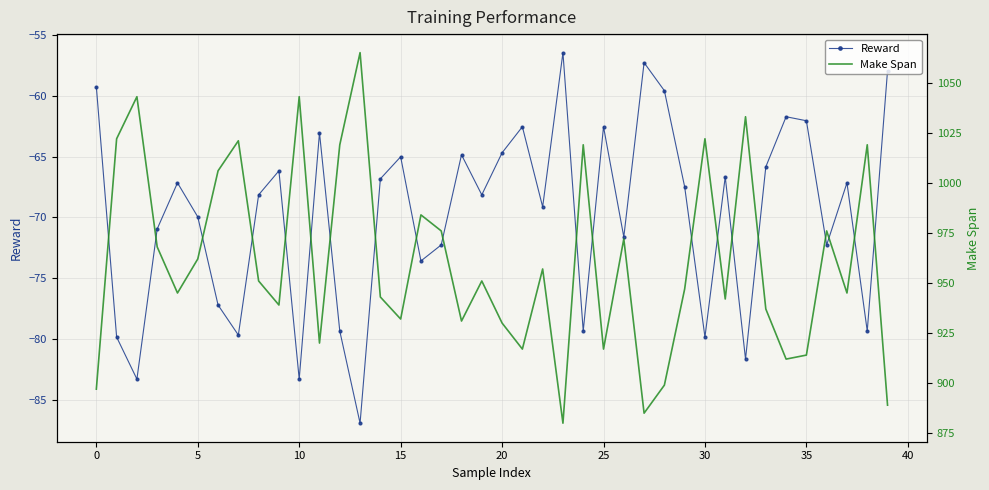

Reading left to right, what are all the values shown in this chart?

Reward: -59.2	-79.9	-83.3	-70.9	-67.2	-70.0	-77.2	-79.7	-68.1	-66.2	-83.3	-63.0	-79.4	-86.9	-66.8	-65.0	-73.6	-72.3	-64.8	-68.1	-64.7	-62.5	-69.1	-56.4	-79.4	-62.5	-71.6	-57.3	-59.6	-67.5	-79.9	-66.7	-81.7	-65.8	-61.7	-62.0	-72.3	-67.2	-79.4	-57.9
Make Span: 897.0	1022.0	1043.0	968.0	945.0	962.0	1006.0	1021.0	951.0	939.0	1043.0	920.0	1019.0	1065.0	943.0	932.0	984.0	976.0	931.0	951.0	930.0	917.0	957.0	880.0	1019.0	917.0	972.0	885.0	899.0	947.0	1022.0	942.0	1033.0	937.0	912.0	914.0	976.0	945.0	1019.0	889.0